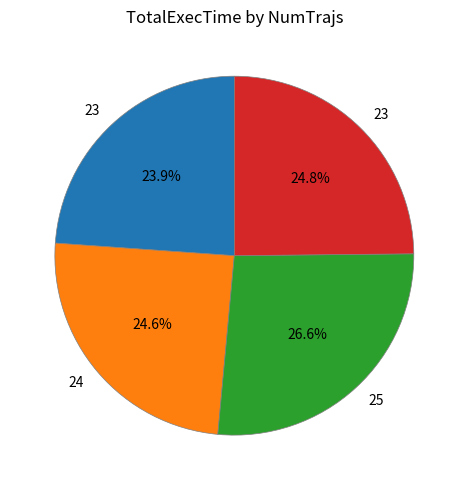

Does any single category account for the majority?

No